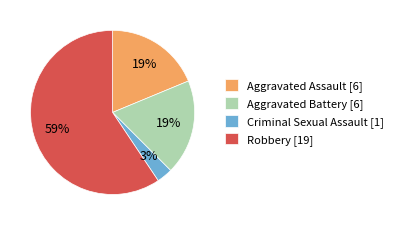

The Robbery slice represents 44% of the pie. True or false?

False